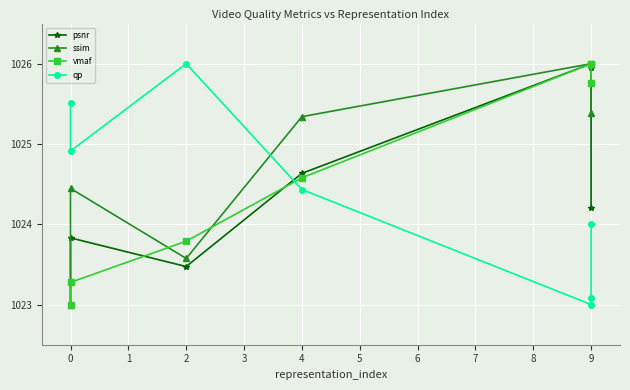

Reading left to right, extract all data points from this chart.

psnr: 1023.0	1023.8	1023.5	1024.6	1026.0	1025.9	1024.2
ssim: 1023.0	1024.4	1023.6	1025.3	1026.0	1026.0	1025.4
vmaf: 1023.0	1023.3	1023.8	1024.6	1026.0	1026.0	1025.8
qp: 1025.5	1024.9	1026.0	1024.4	1023.0	1023.1	1024.0